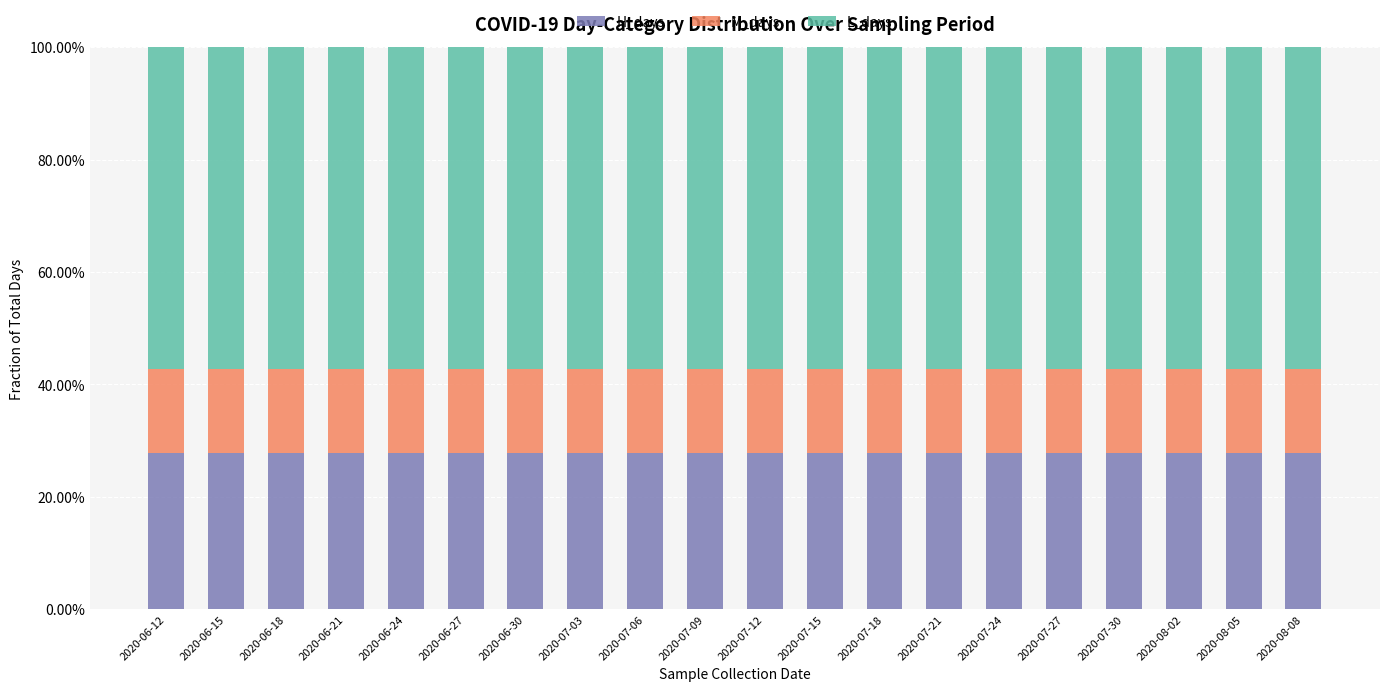

At how many categories does at least one series exceed 0?

20